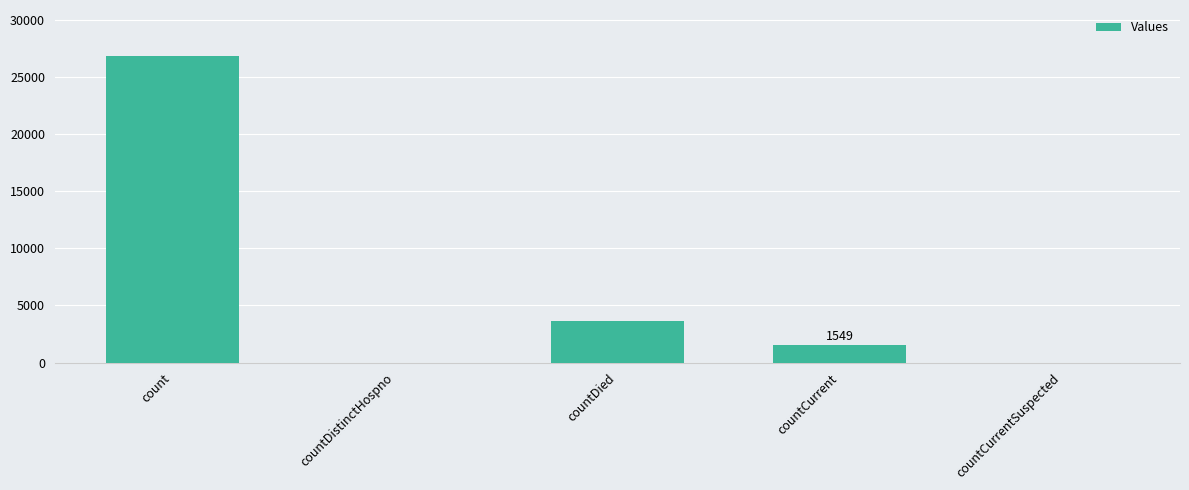

Which category has the highest value across all series?

count